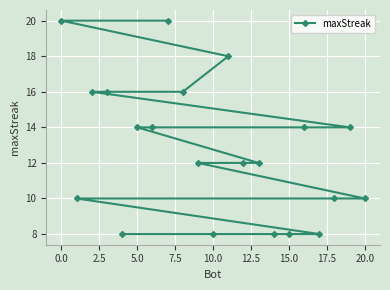

What is the greatest value displayed?

20